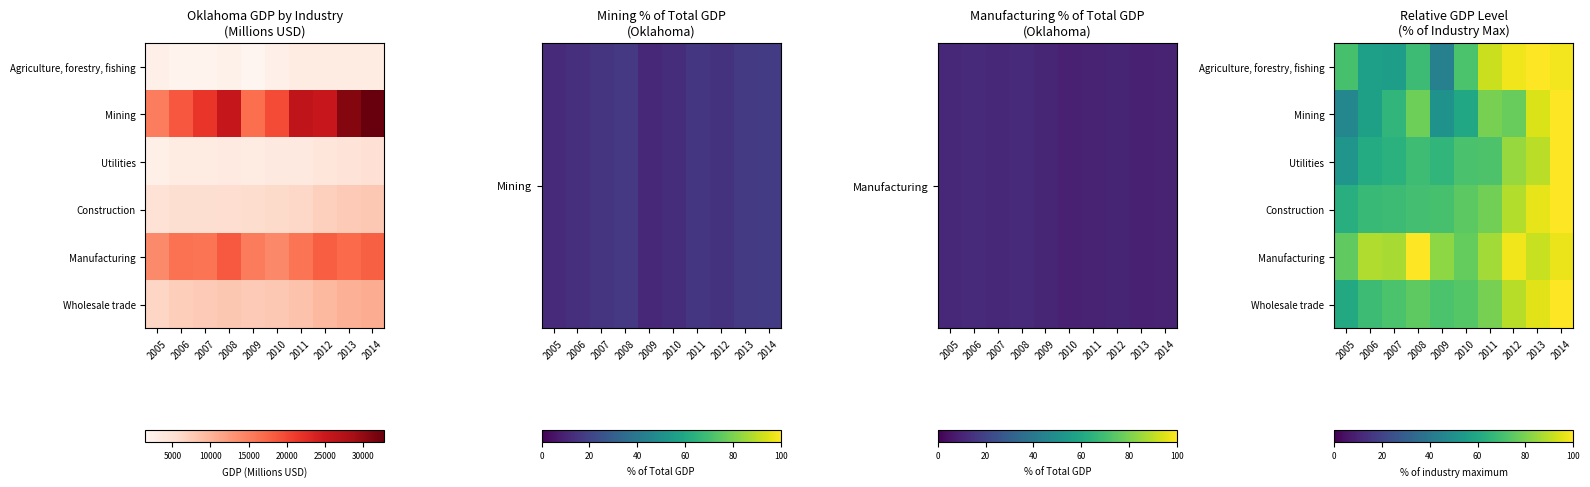

What is the approximate value of Construction at 2011?

78.8